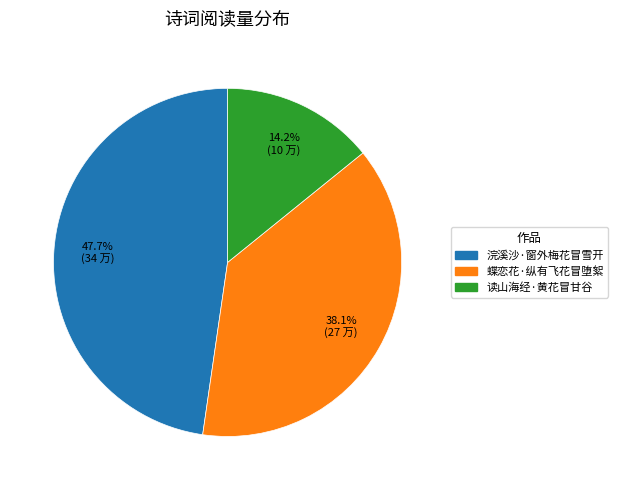

To the nearest percent, what is the difference between the 读山海经·黄花冒甘谷 and 蝶恋花·纵有飞花冒堕絮 slice percentages?

24%